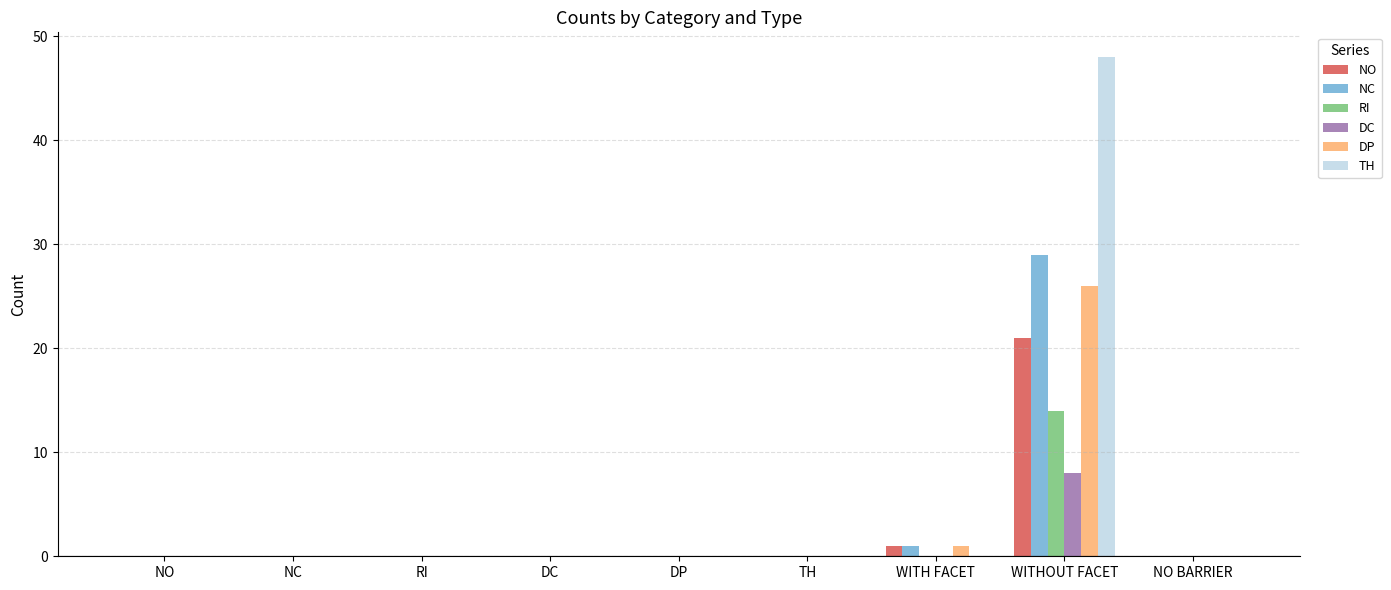

What is the maximum value shown in the chart?

48